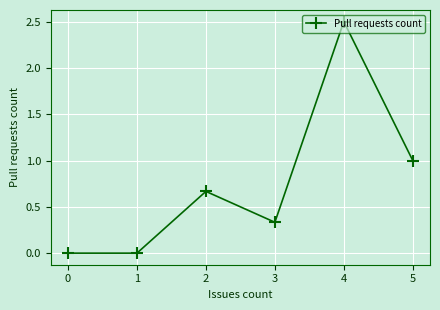

What is the difference between the maximum and second lowest values?

2.5